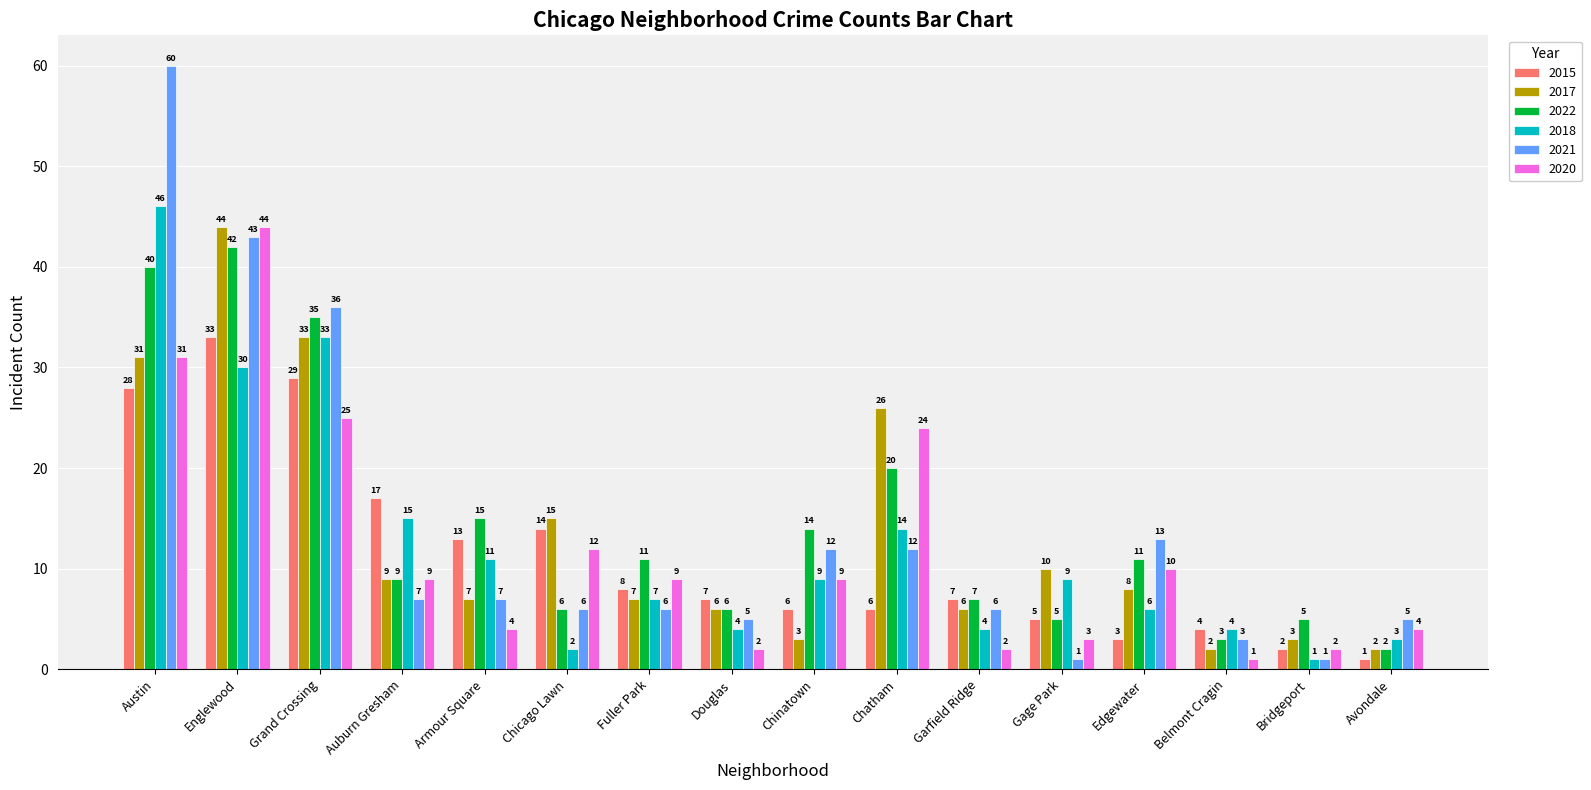

Reading left to right, transcribe all the data shown in this chart.

2015: Austin=28	Englewood=33	Grand Crossing=29	Auburn Gresham=17	Armour Square=13	Chicago Lawn=14	Fuller Park=8	Douglas=7	Chinatown=6	Chatham=6	Garfield Ridge=7	Gage Park=5	Edgewater=3	Belmont Cragin=4	Bridgeport=2	Avondale=1
2017: Austin=31	Englewood=44	Grand Crossing=33	Auburn Gresham=9	Armour Square=7	Chicago Lawn=15	Fuller Park=7	Douglas=6	Chinatown=3	Chatham=26	Garfield Ridge=6	Gage Park=10	Edgewater=8	Belmont Cragin=2	Bridgeport=3	Avondale=2
2022: Austin=40	Englewood=42	Grand Crossing=35	Auburn Gresham=9	Armour Square=15	Chicago Lawn=6	Fuller Park=11	Douglas=6	Chinatown=14	Chatham=20	Garfield Ridge=7	Gage Park=5	Edgewater=11	Belmont Cragin=3	Bridgeport=5	Avondale=2
2018: Austin=46	Englewood=30	Grand Crossing=33	Auburn Gresham=15	Armour Square=11	Chicago Lawn=2	Fuller Park=7	Douglas=4	Chinatown=9	Chatham=14	Garfield Ridge=4	Gage Park=9	Edgewater=6	Belmont Cragin=4	Bridgeport=1	Avondale=3
2021: Austin=60	Englewood=43	Grand Crossing=36	Auburn Gresham=7	Armour Square=7	Chicago Lawn=6	Fuller Park=6	Douglas=5	Chinatown=12	Chatham=12	Garfield Ridge=6	Gage Park=1	Edgewater=13	Belmont Cragin=3	Bridgeport=1	Avondale=5
2020: Austin=31	Englewood=44	Grand Crossing=25	Auburn Gresham=9	Armour Square=4	Chicago Lawn=12	Fuller Park=9	Douglas=2	Chinatown=9	Chatham=24	Garfield Ridge=2	Gage Park=3	Edgewater=10	Belmont Cragin=1	Bridgeport=2	Avondale=4